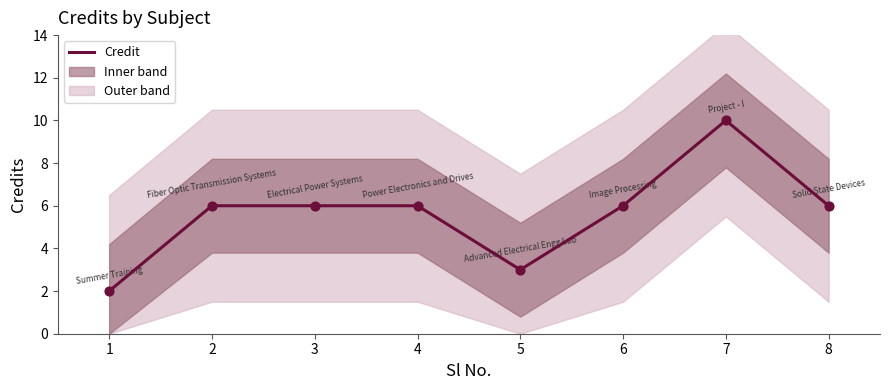

Which has a higher value, 7 or 5?

7